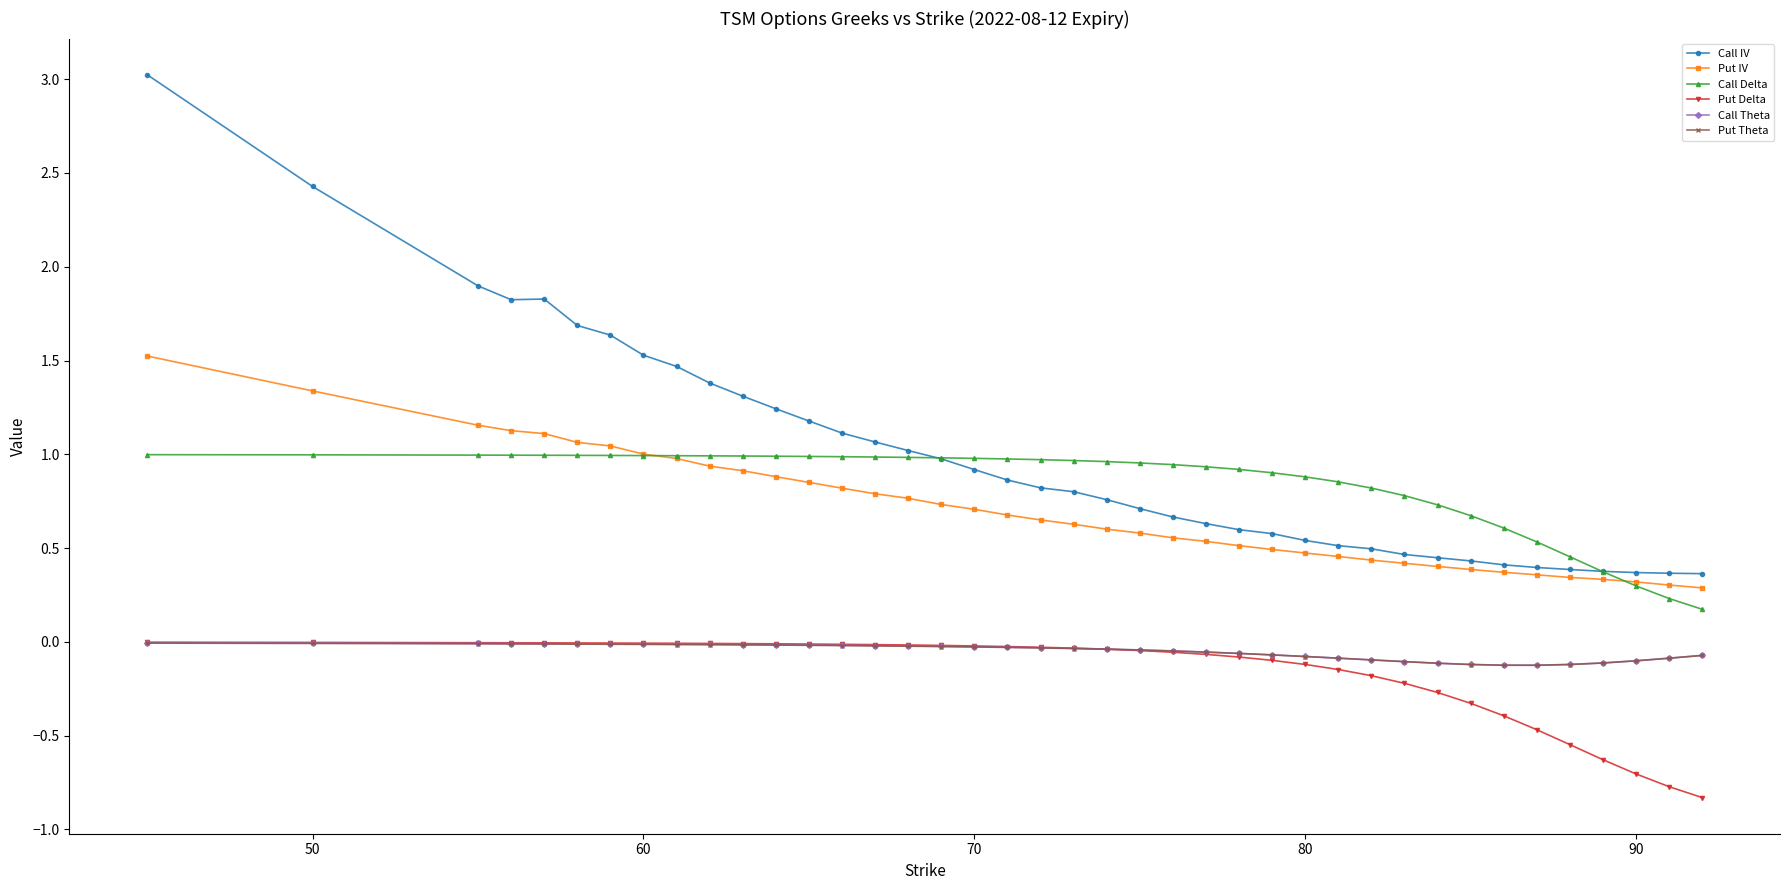

What is the value of the Call IV point at the 5th from the left?

1.8